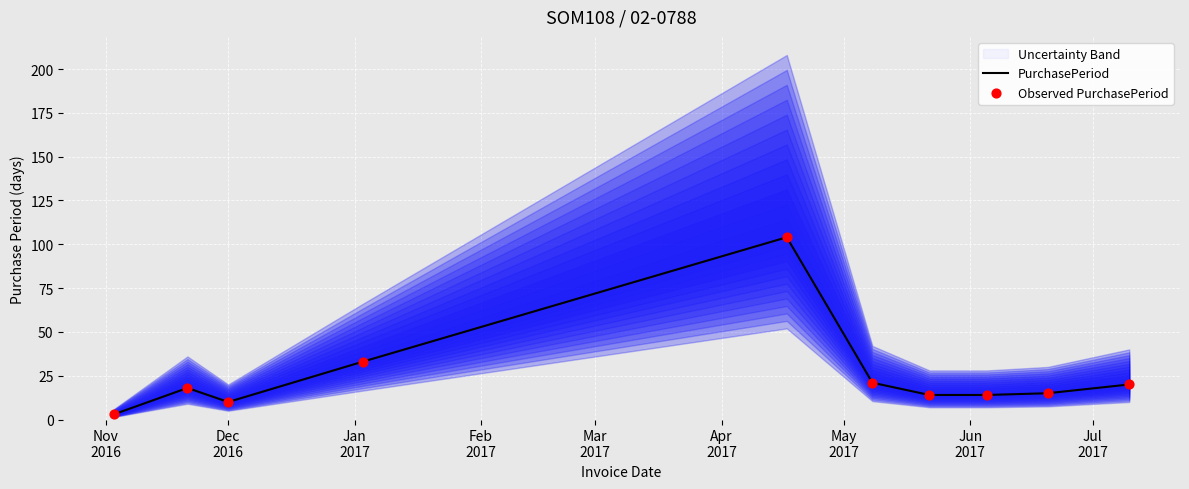

Which series has the widest spread of Y values?

PurchasePeriod